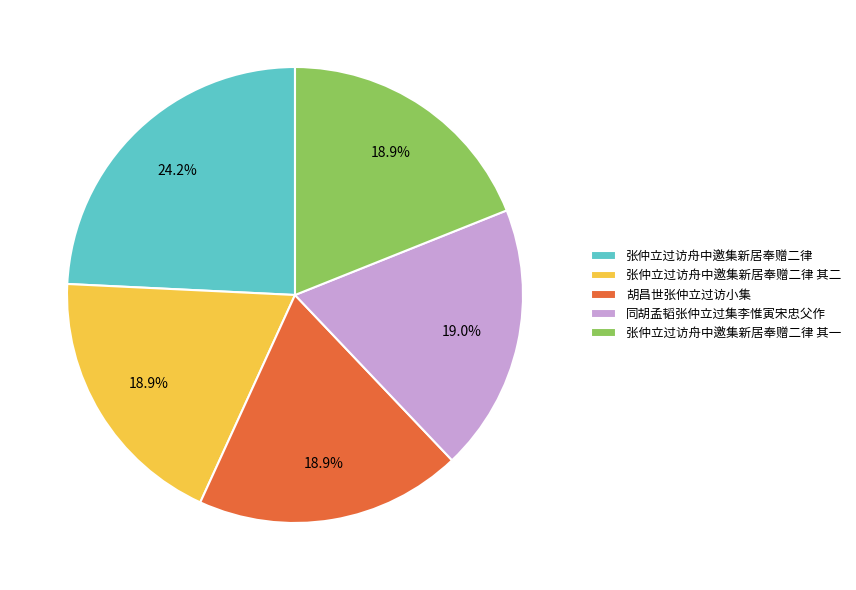

Is it true that 胡昌世张仲立过访小集 is 19% of the pie?

True